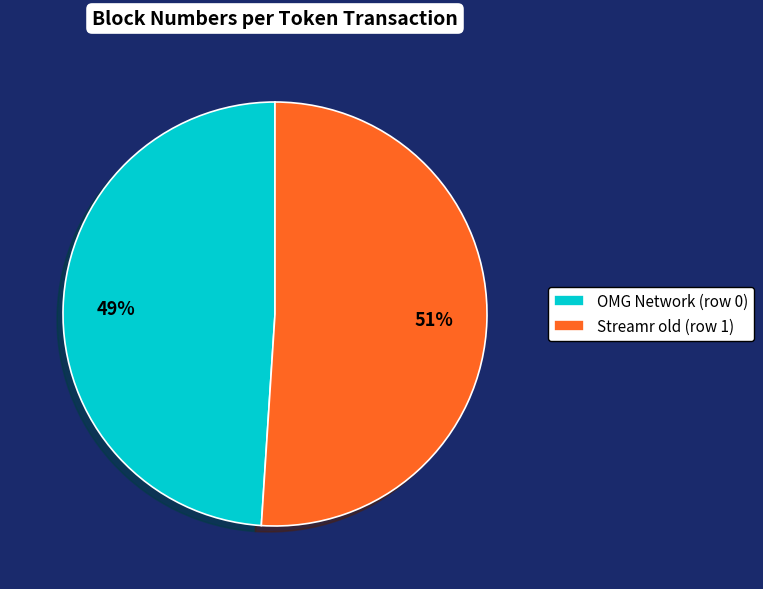

Does OMG Network (row 0) account for over 50% of the chart?

No